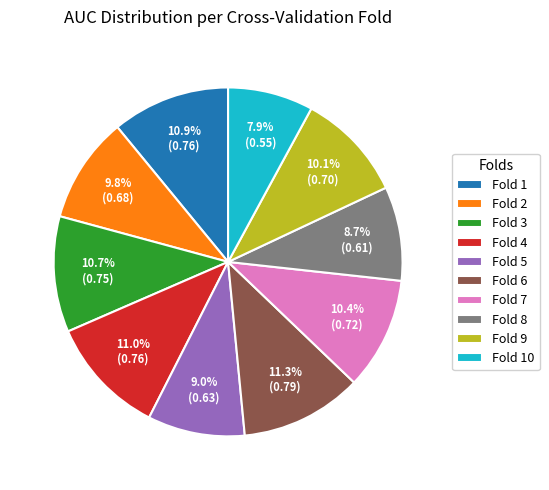

True or false: Fold 1 accounts for 11% of the total.

True